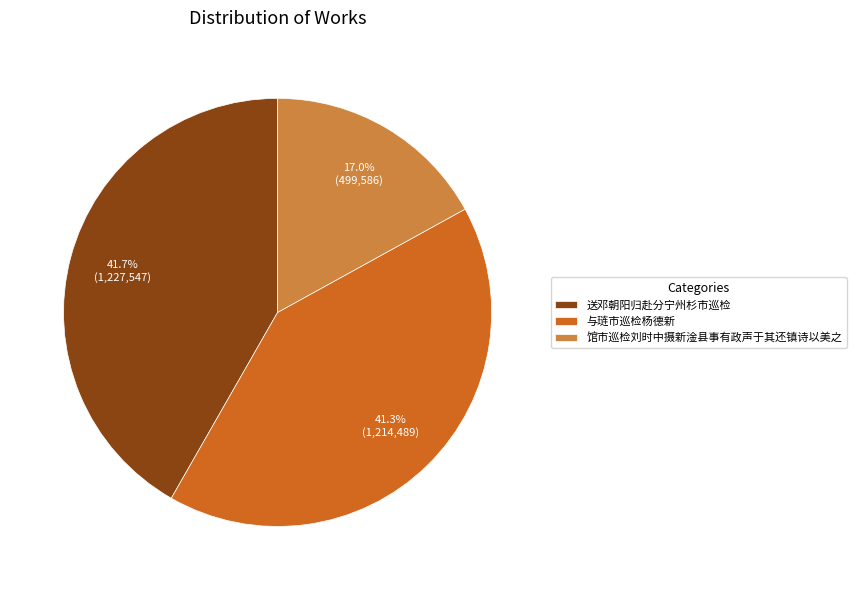

The 馆市巡检刘时中摄新淦县事有政声于其还镇诗以美之 slice represents 8% of the pie. True or false?

False